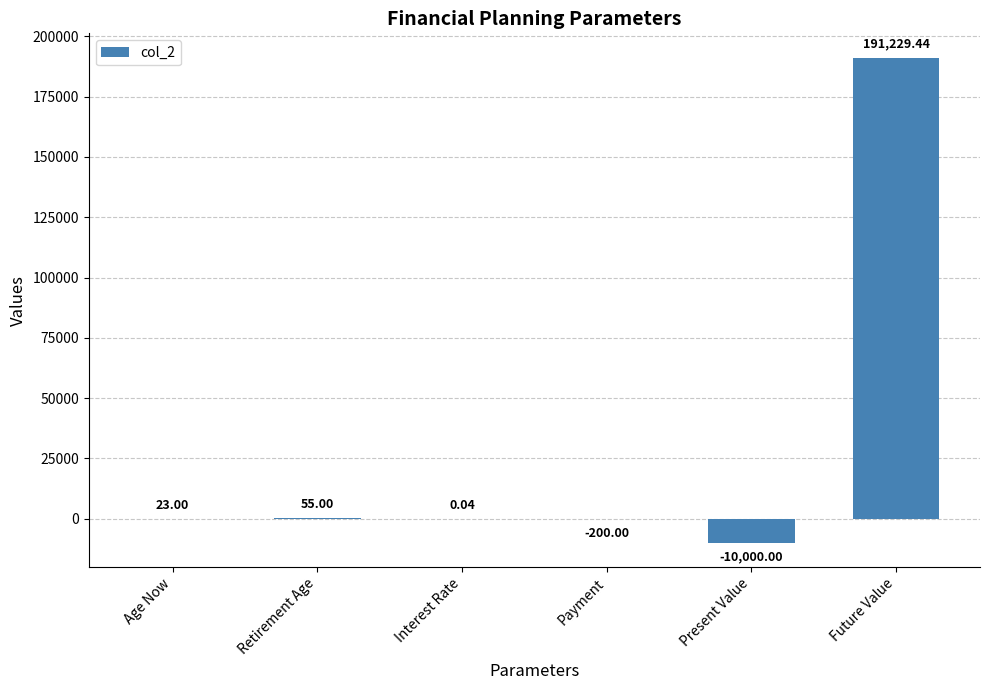

How many positive values are there?

4